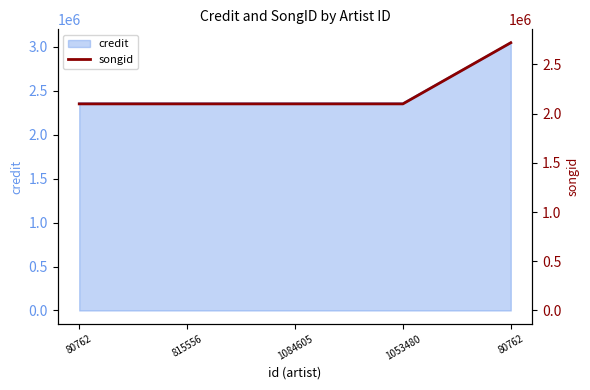

The chart shows a value of 816674 at 80762. True or false?

False